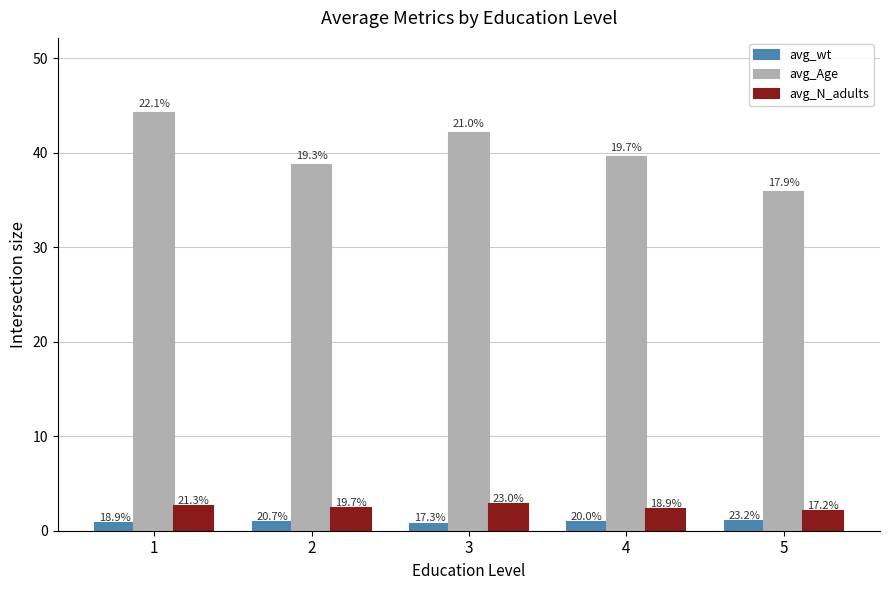

What is the maximum value shown in the chart?

44.2